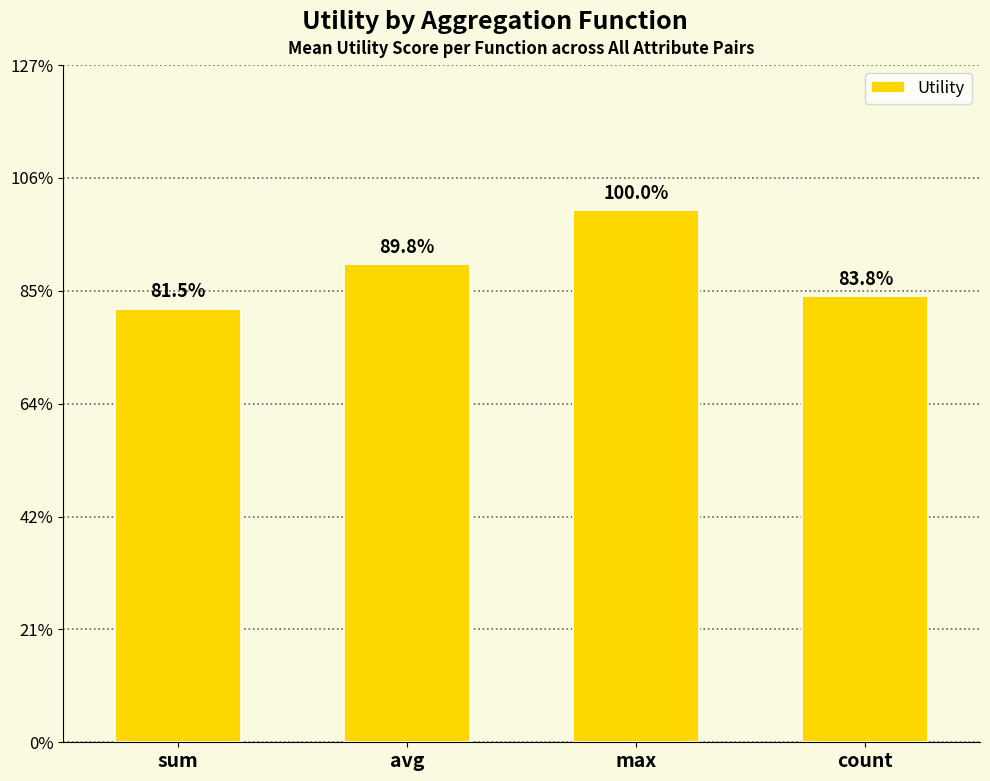

Approximately how many times larger is the value at count compared to max?

0.8